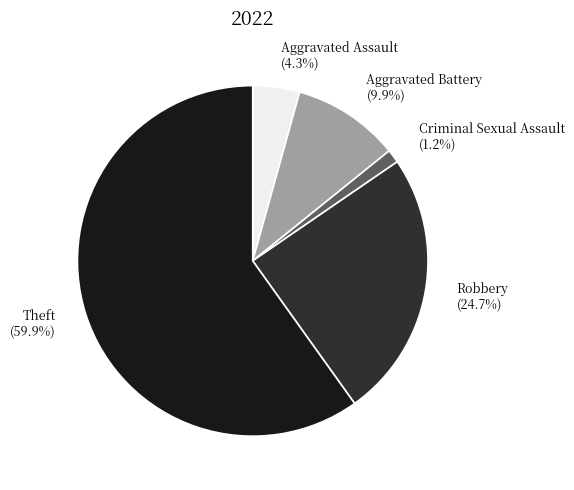

To the nearest percent, what is the difference between the Aggravated Battery and Criminal Sexual Assault slice percentages?

9%